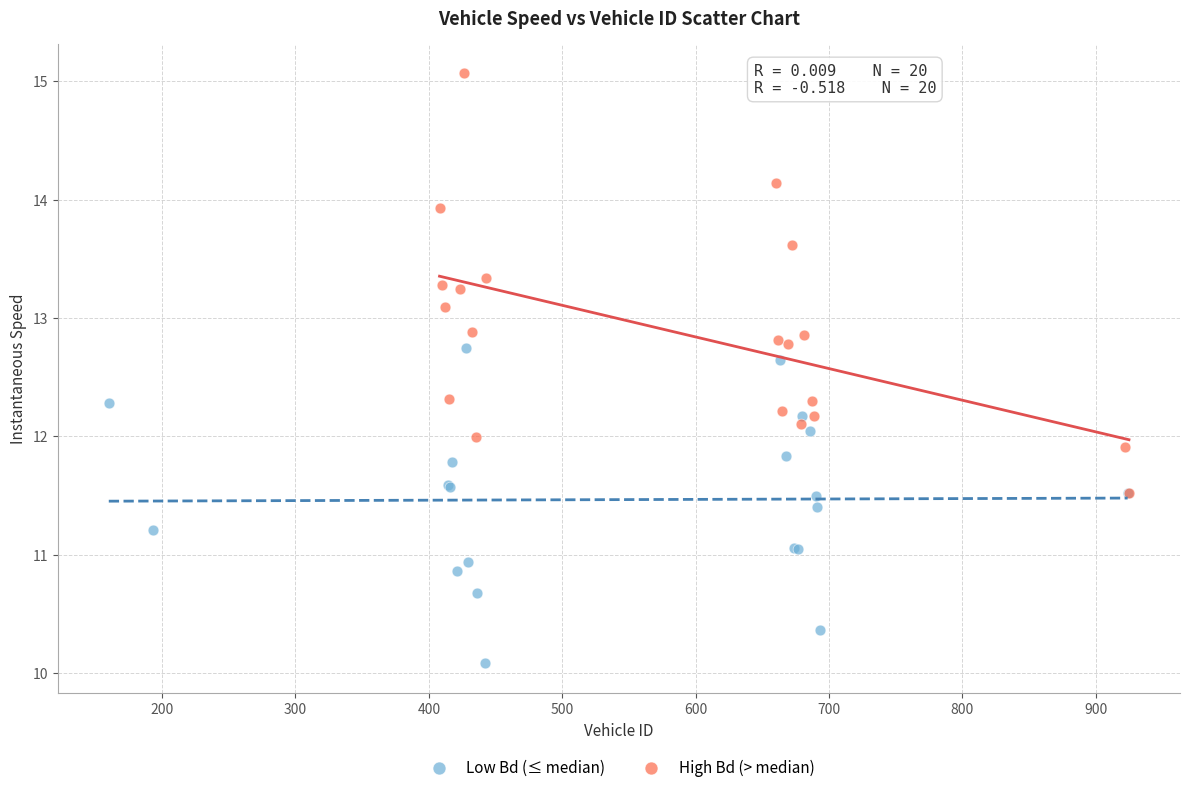

Which series contains the highest Y value?

High Bd (> median)